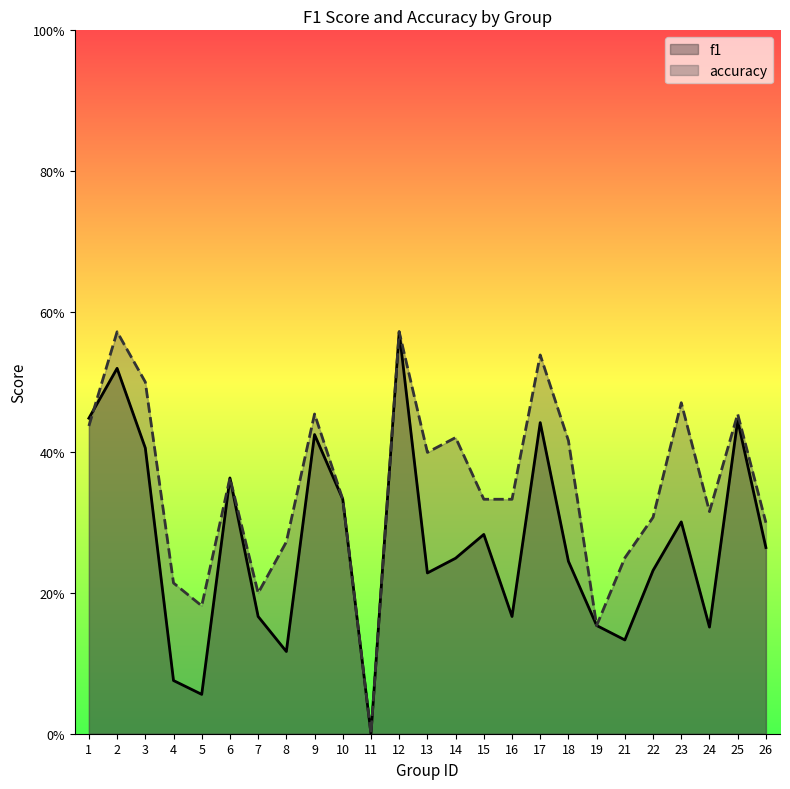

Is the value of f1 at 13 greater than the value of accuracy at 14?

No